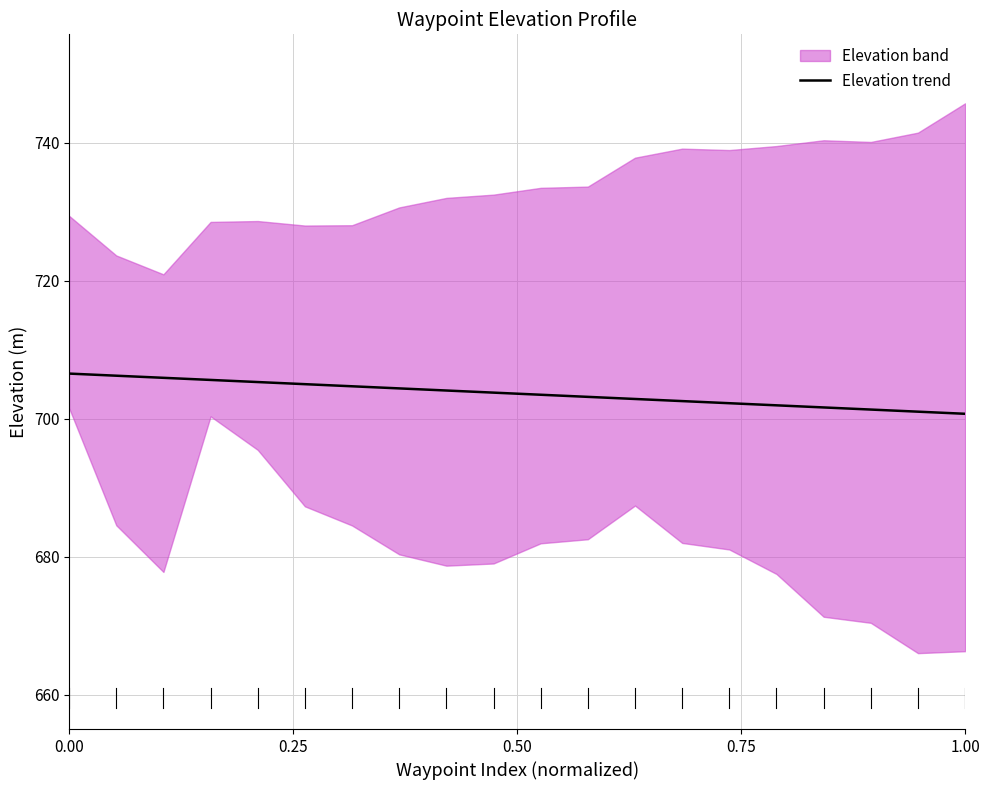

Is it true that Elevation trend equals 706.6 at 0.00?

True